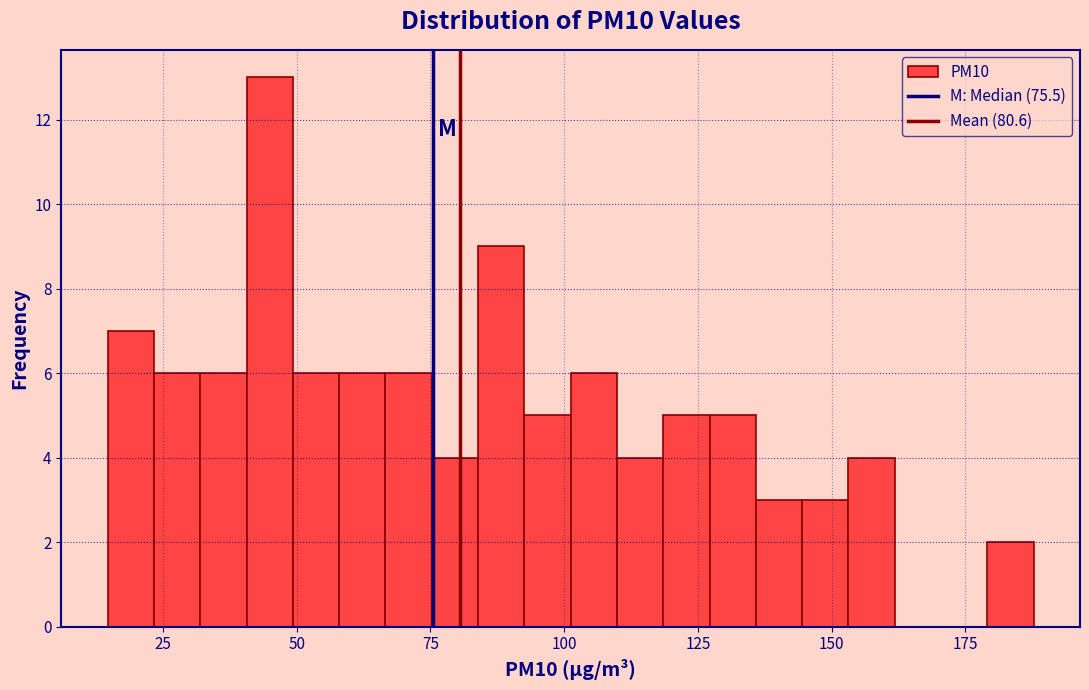

Around what value on the x-axis is the tallest bar? Give the approximate position of its centre, as read against the axis.

45